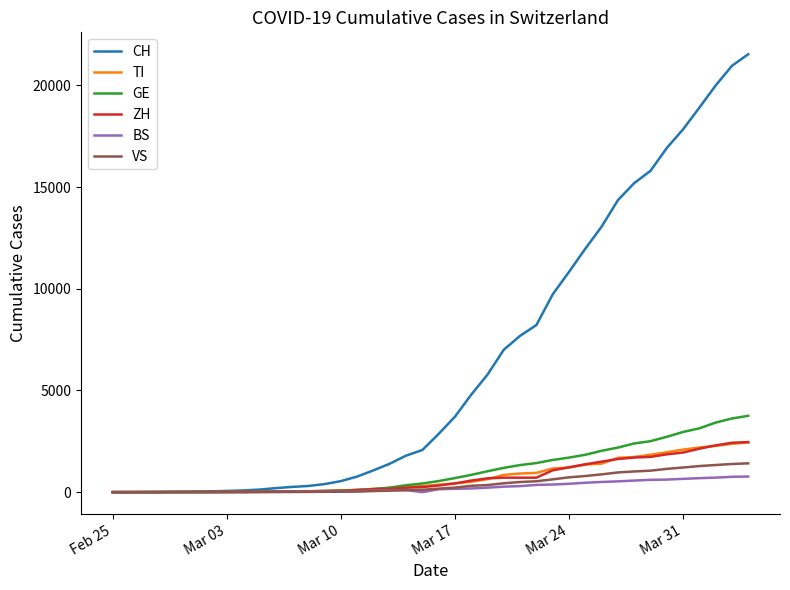

Which series has the widest spread of values?

CH